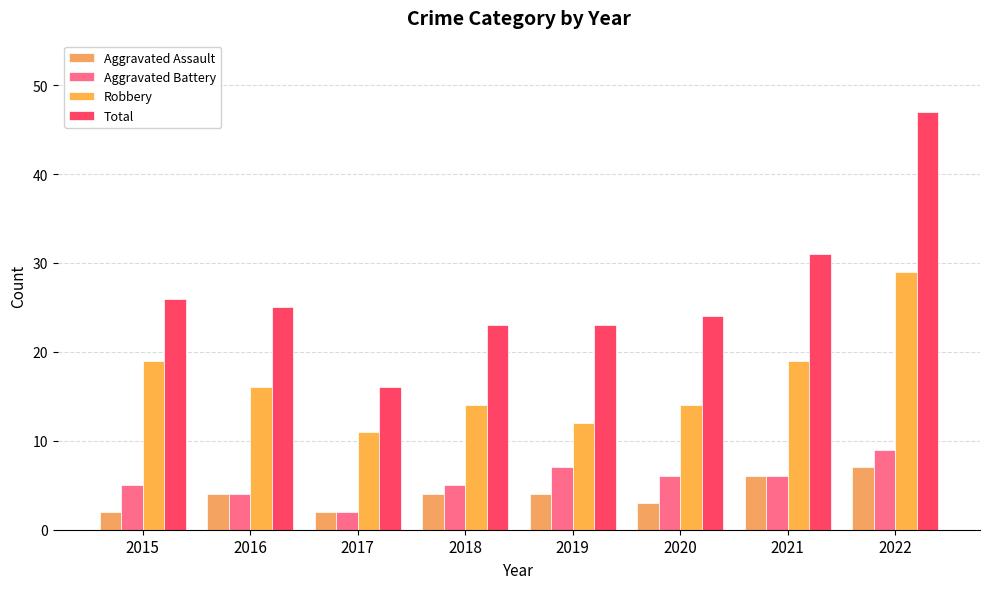

Where does the Robbery series first go above 16?

2015